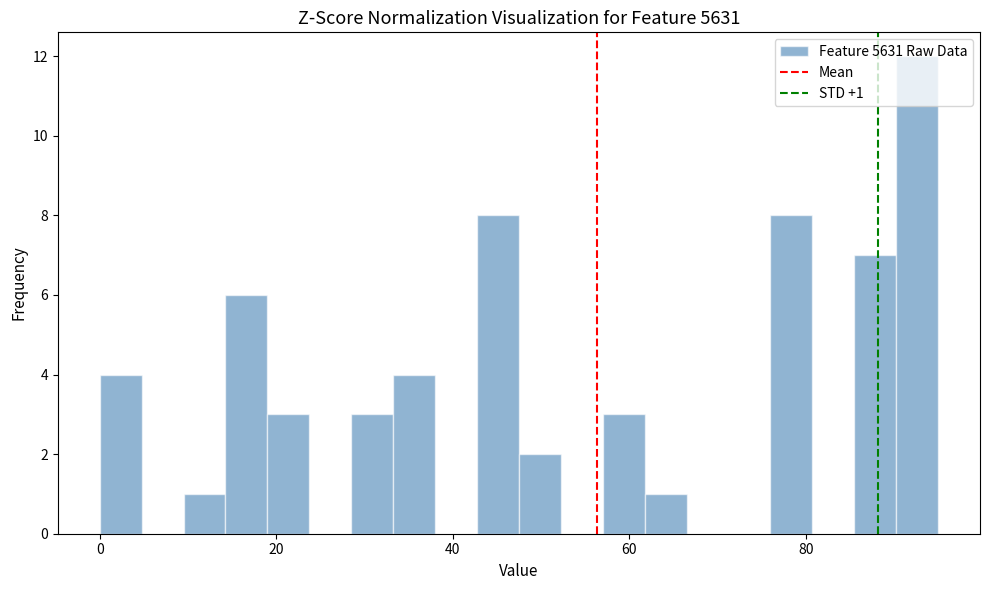

Around what value on the x-axis is the tallest bar? Give the approximate position of its centre, as read against the axis.

92